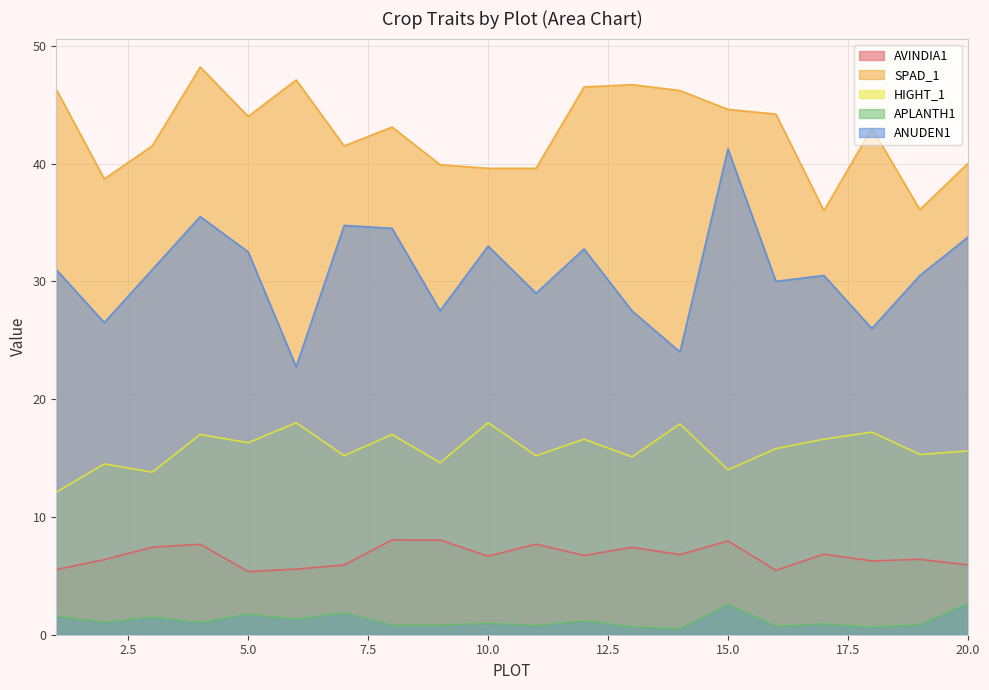

True or false: HIGHT_1 has a value of 17.9 at 14.

True